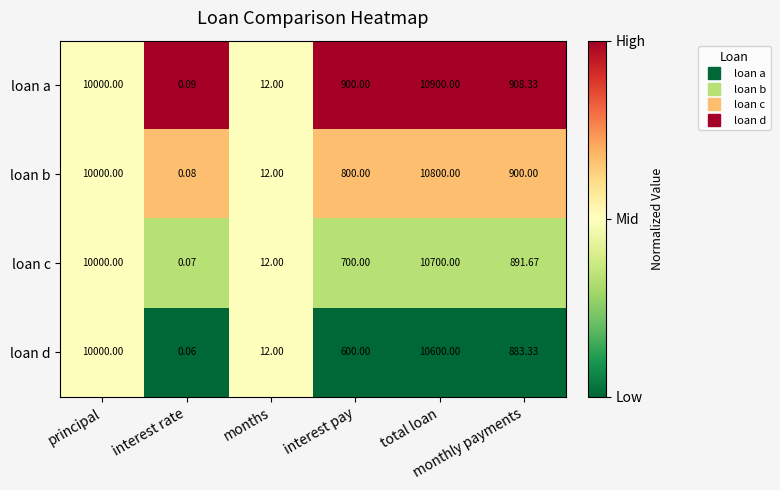

Rank the series by their maximum value, from highest to lowest.

loan a, loan b, loan c, loan d